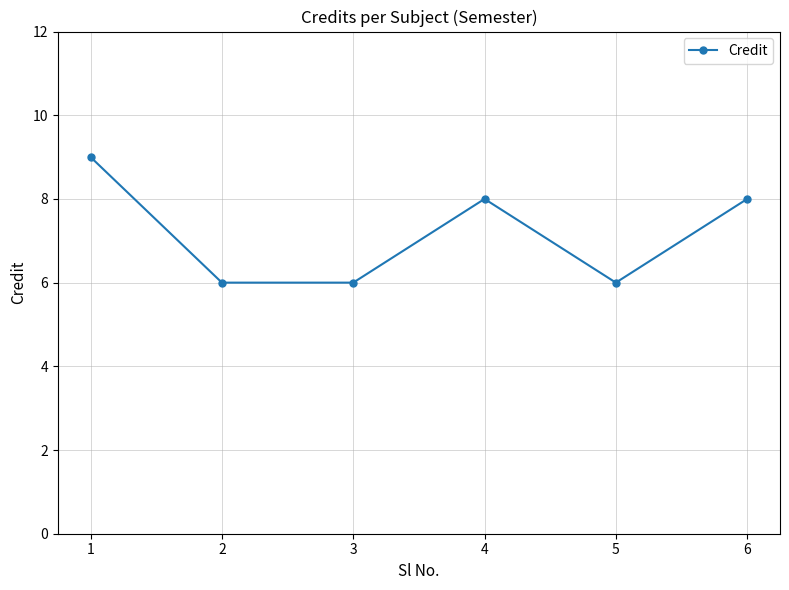

True or false: the data shows 4 at 3.

False